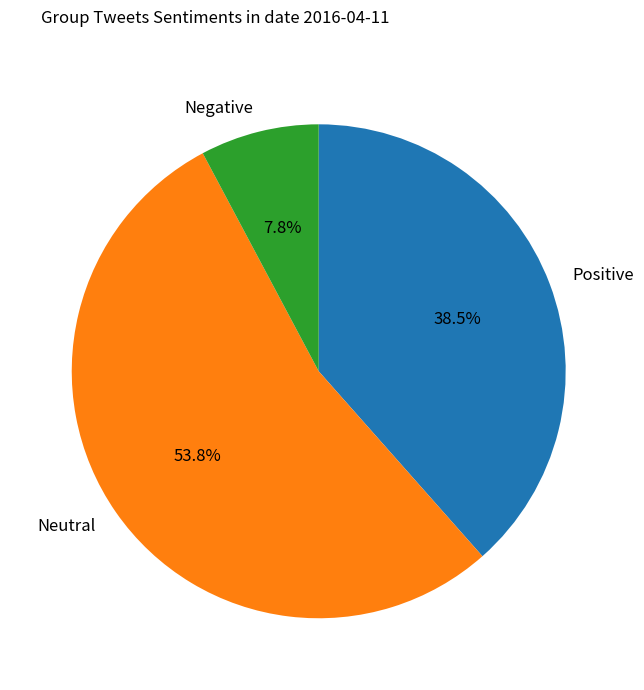

Which slice is the largest?

Neutral